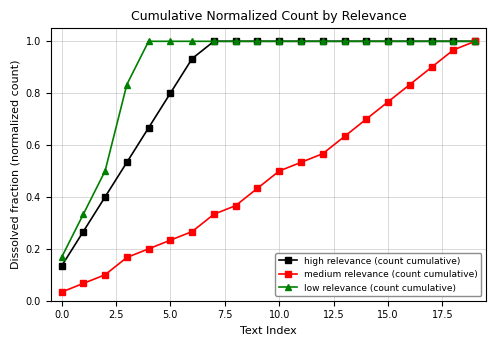

At how many categories does at least one series exceed 0?

20